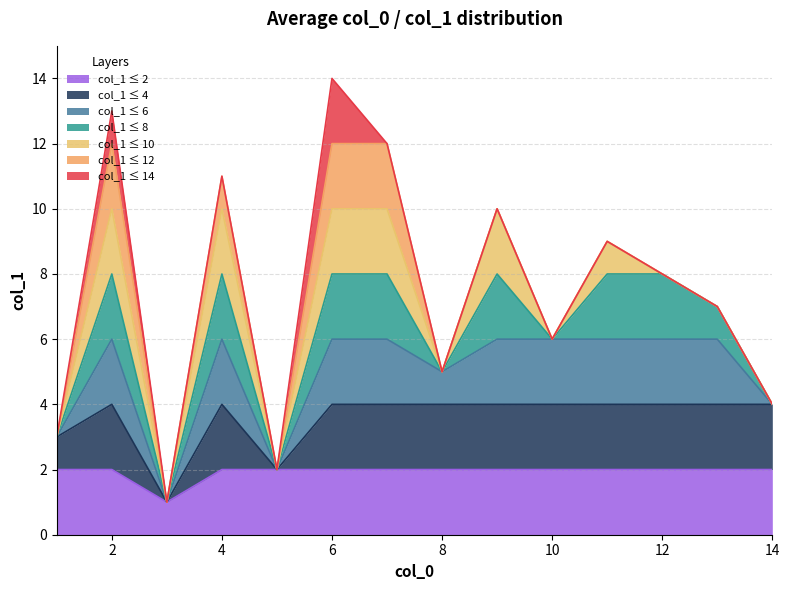

What is the difference between the values at 2 and 3?

12